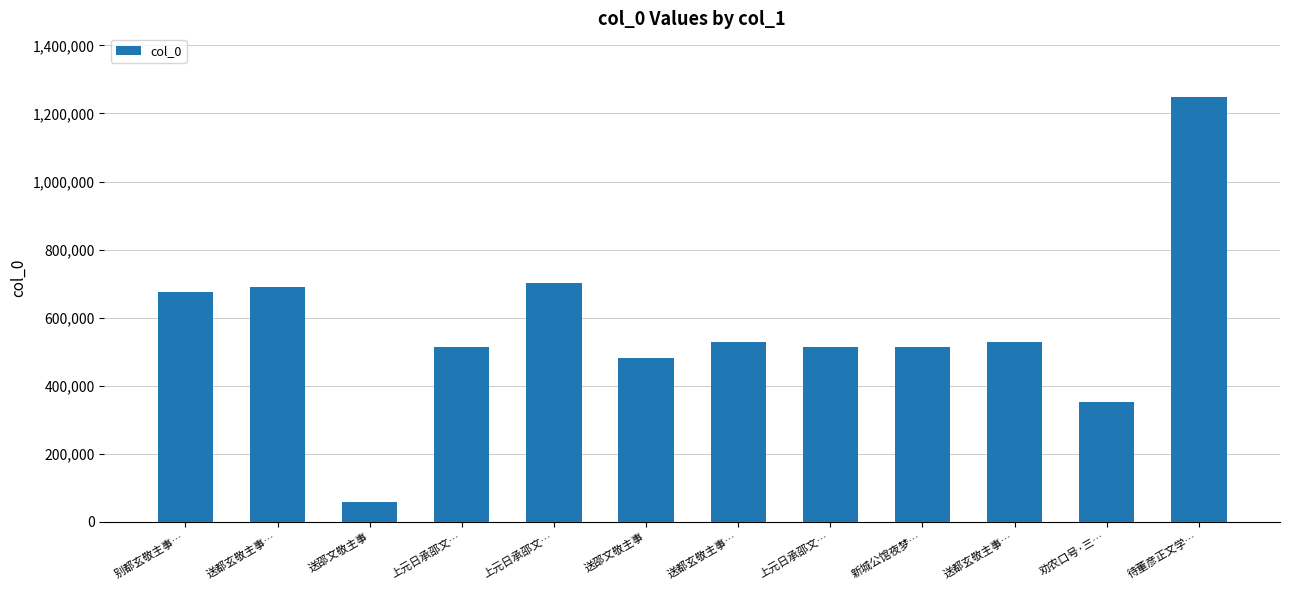

What is the label of the 11th bar from the right?

送都玄敬主事…